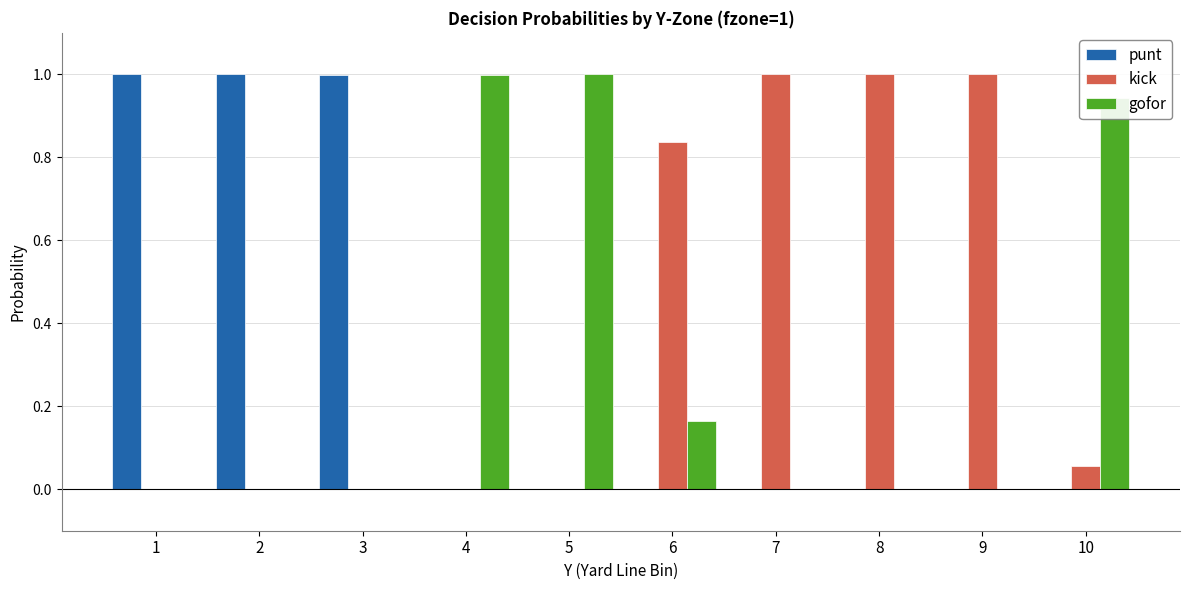

What is the total value across all series at 1?

1.0